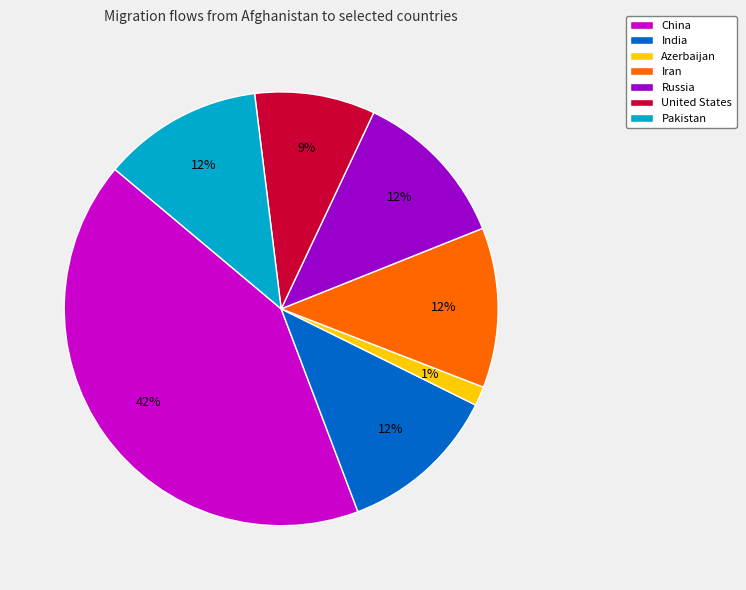

Does any single category account for the majority?

No